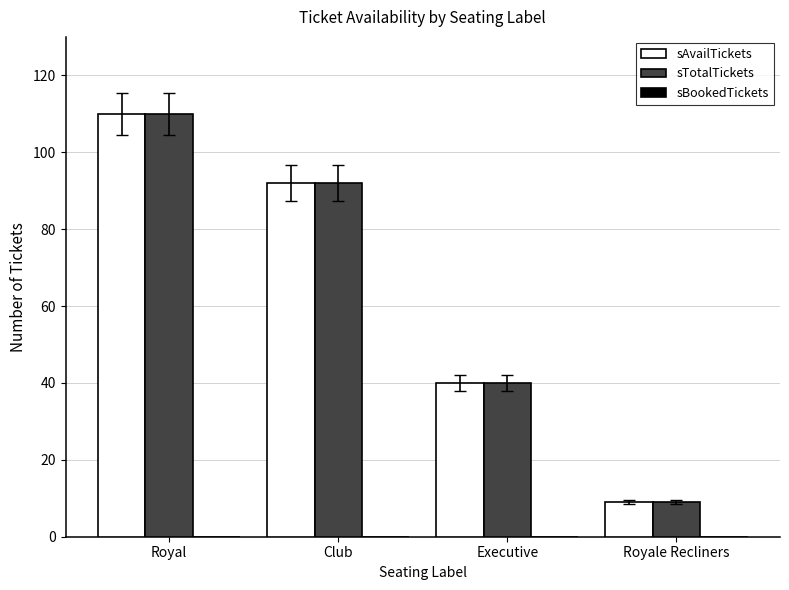

List the labels in order of sTotalTickets value, largest first.

Royal, Club, Executive, Royale Recliners